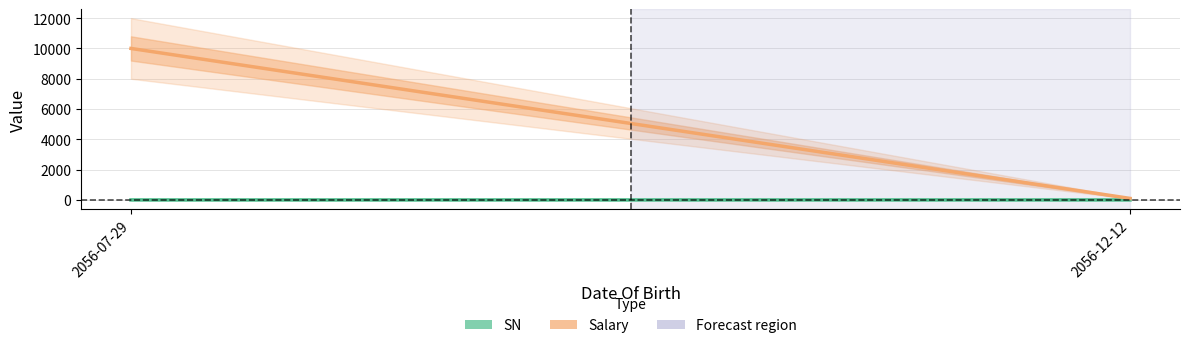

Reading left to right, transcribe all the data shown in this chart.

SN: 2056-07-29=1.0	2056-12-12=2.0
Salary: 2056-07-29=10000.5	2056-12-12=100.5